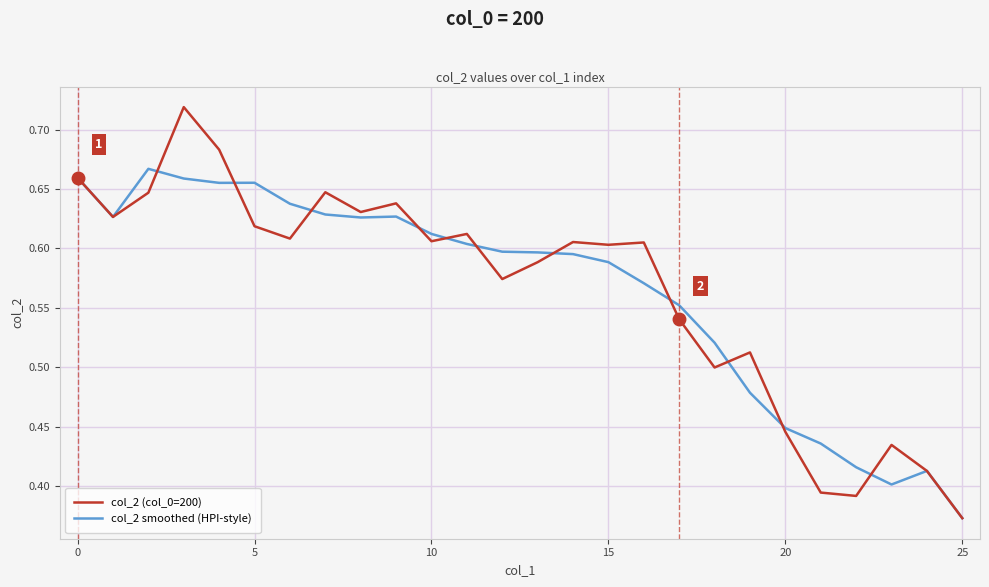

List the series in order of their peak value, highest first.

col_2 (col_0=200), col_2 smoothed (HPI-style)